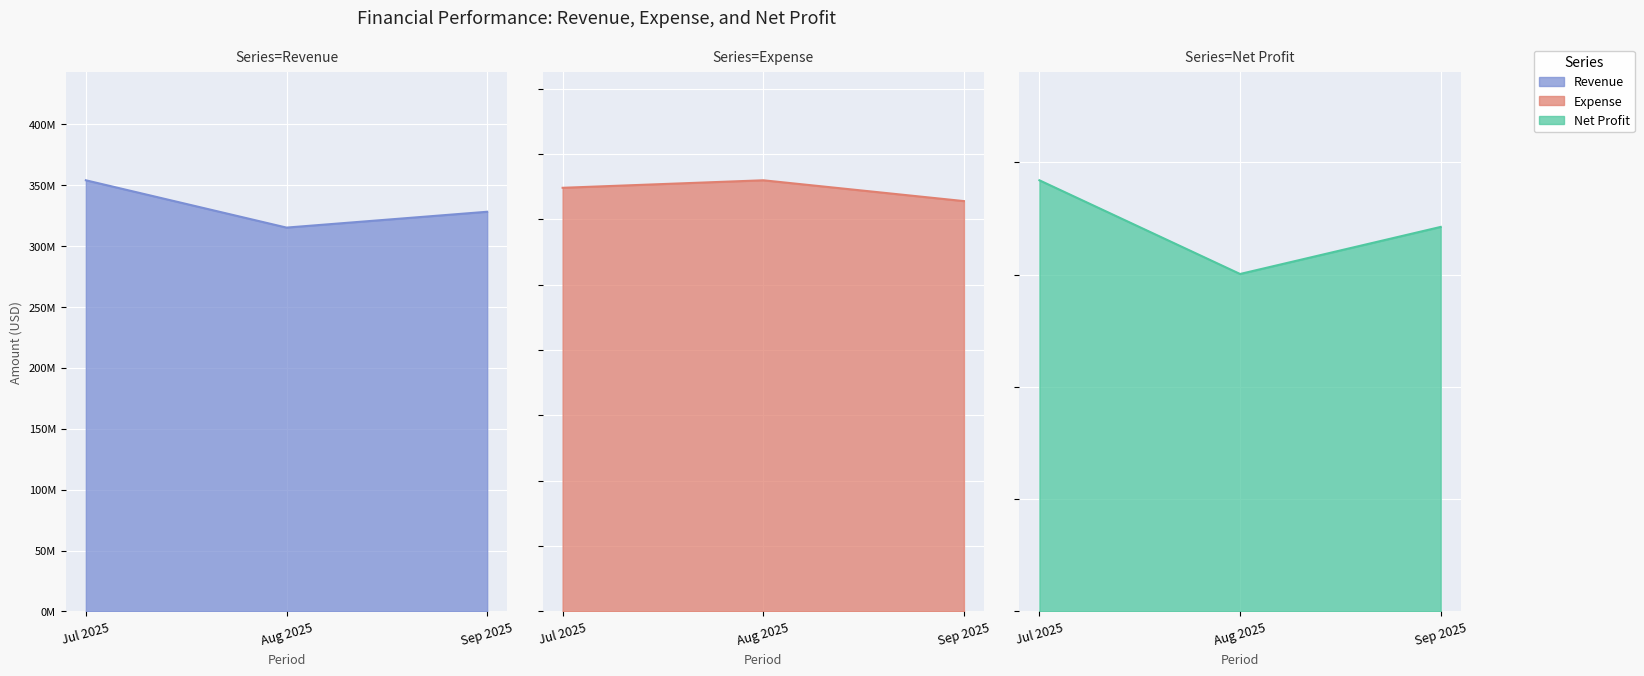

Reading right to left, extract all data points from this chart.

Revenue: Sep 2025=328250000	Aug 2025=315250000	Jul 2025=354100000
Expense: Sep 2025=156984349	Aug 2025=164949350	Jul 2025=162071155
Net Profit: Sep 2025=171265651	Aug 2025=150300650	Jul 2025=192028845